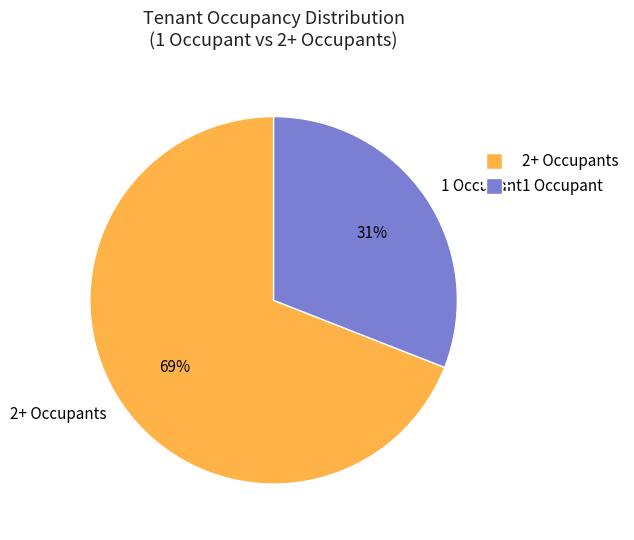

Approximately how many times larger is the value at 1 Occupant compared to 2+ Occupants?

0.4